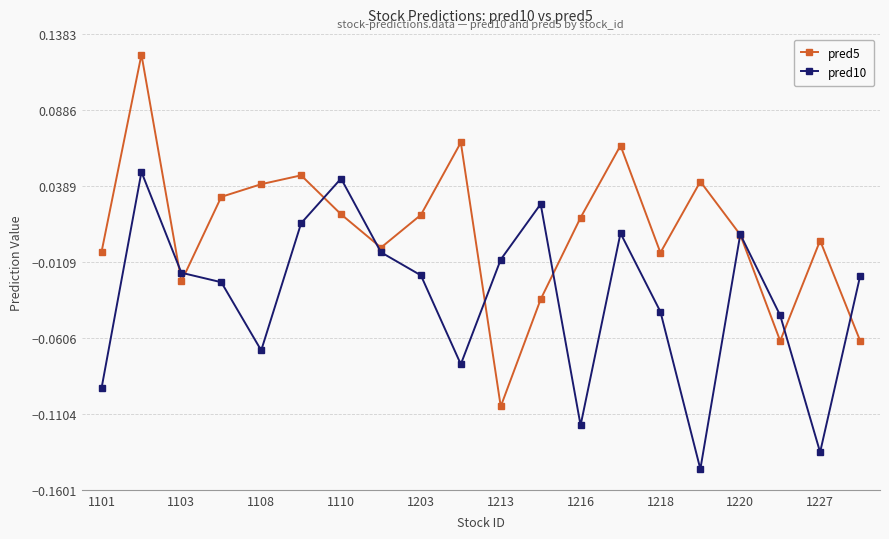

Which series has the largest total across all categories?

pred5